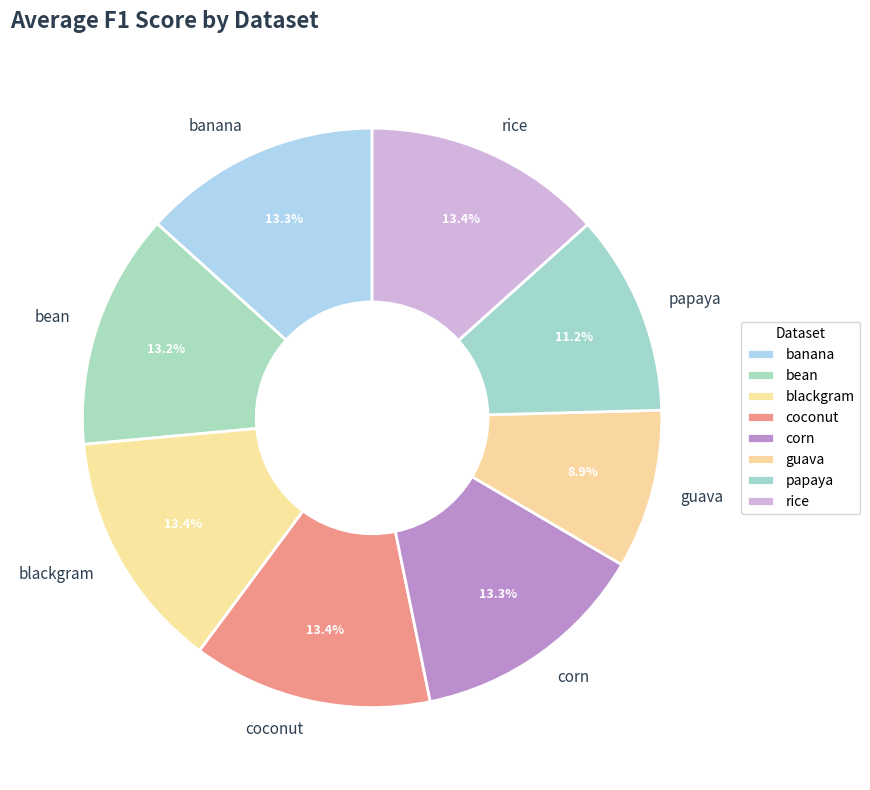

The blackgram slice represents 13% of the pie. True or false?

True